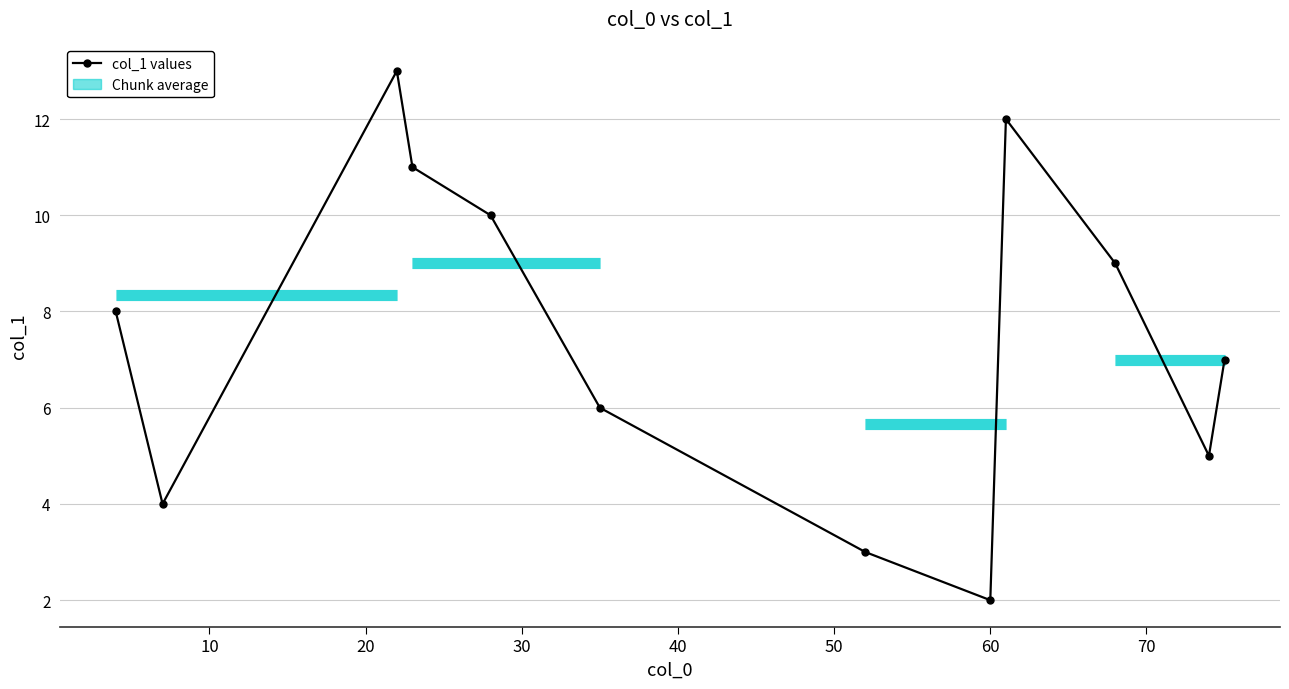

True or false: the data has more than 1 interior local peaks.

True